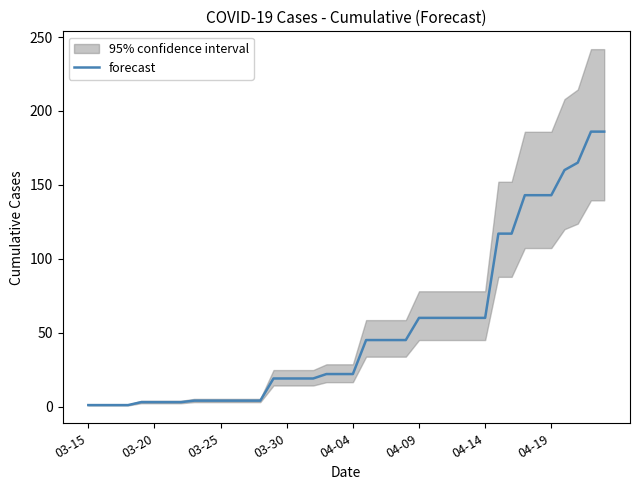

True or false: forecast has a value of 95 at 04-14.

False